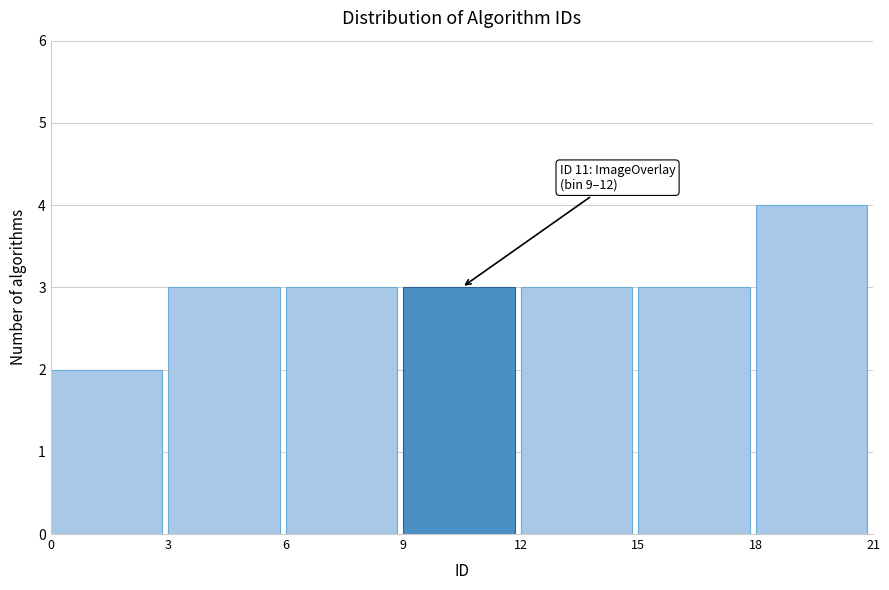

Which range on the x-axis has the tallest bar?

18 to 21